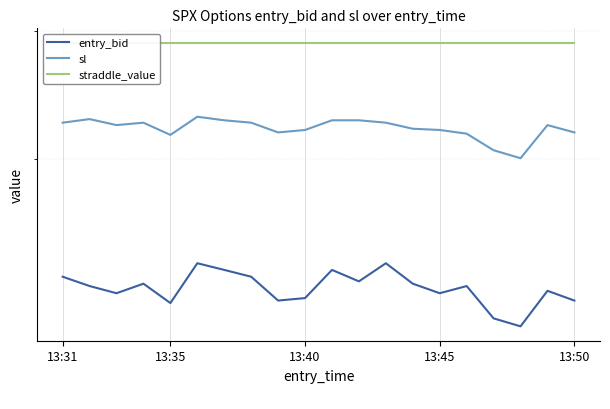

What are all the series names shown in the legend?

entry_bid, sl, straddle_value